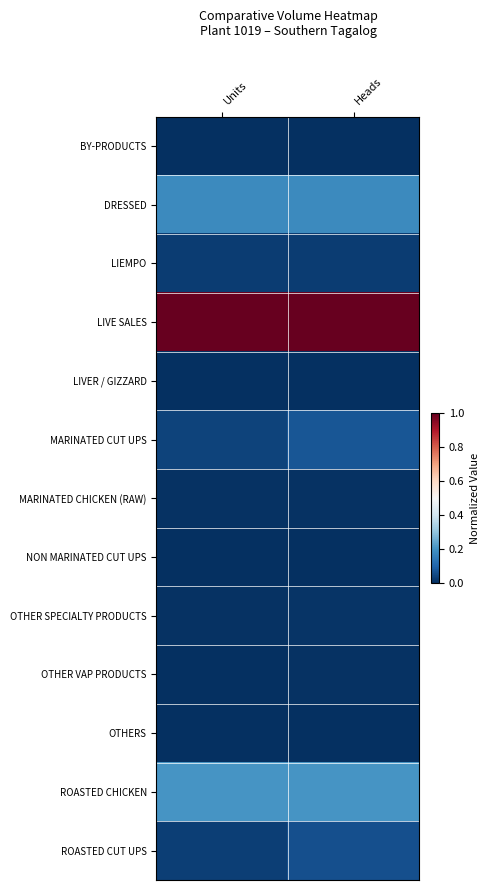

Reading right to left, transcribe all the data shown in this chart.

BY-PRODUCTS: Heads=0.0	Units=0.0
DRESSED: Heads=0.2	Units=0.2
LIEMPO: Heads=0.0	Units=0.0
LIVE SALES: Heads=1.0	Units=1.0
LIVER / GIZZARD: Heads=0.0	Units=0.0
MARINATED CUT UPS: Heads=0.1	Units=0.0
MARINATED CHICKEN (RAW): Heads=0.0	Units=0.0
NON MARINATED CUT UPS: Heads=0.0	Units=0.0
OTHER SPECIALTY PRODUCTS: Heads=0.0	Units=0.0
OTHER VAP PRODUCTS: Heads=0.0	Units=0.0
OTHERS: Heads=0.0	Units=0.0
ROASTED CHICKEN: Heads=0.2	Units=0.2
ROASTED CUT UPS: Heads=0.1	Units=0.0